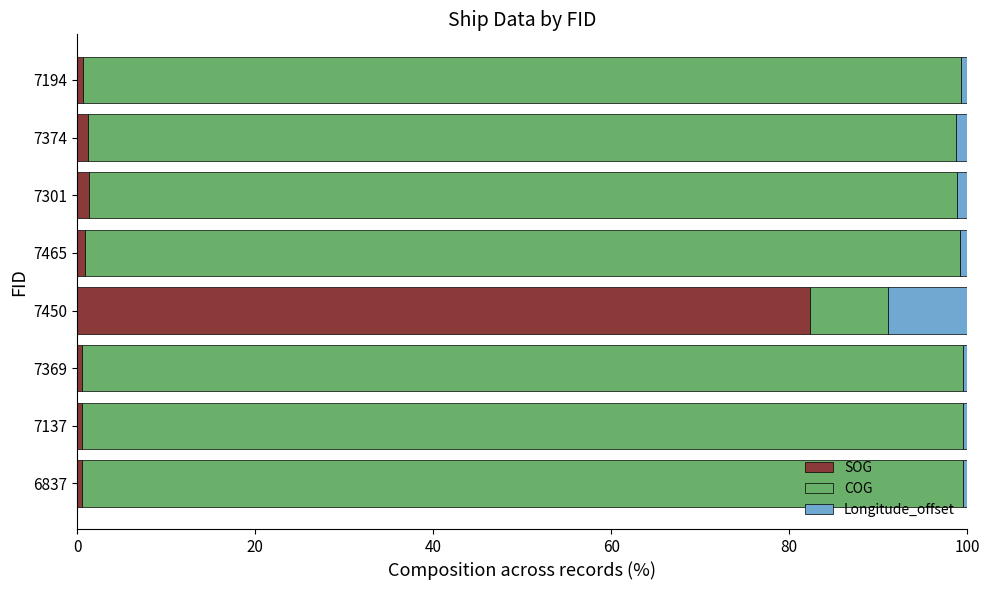

What is the total value across all series at 7450?

100.0